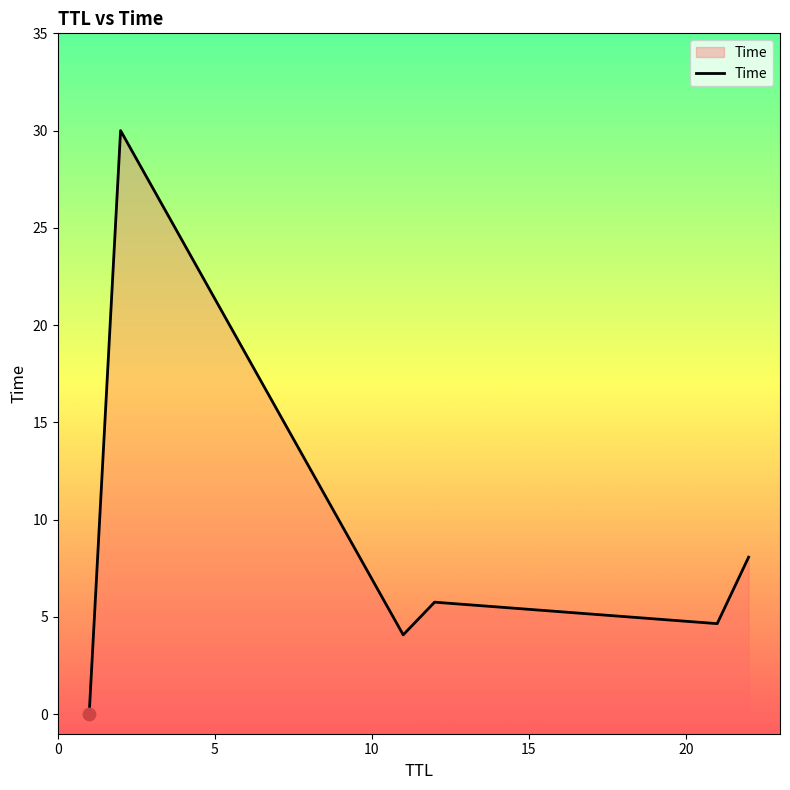

True or false: the data has more than 0 interior local peaks.

True